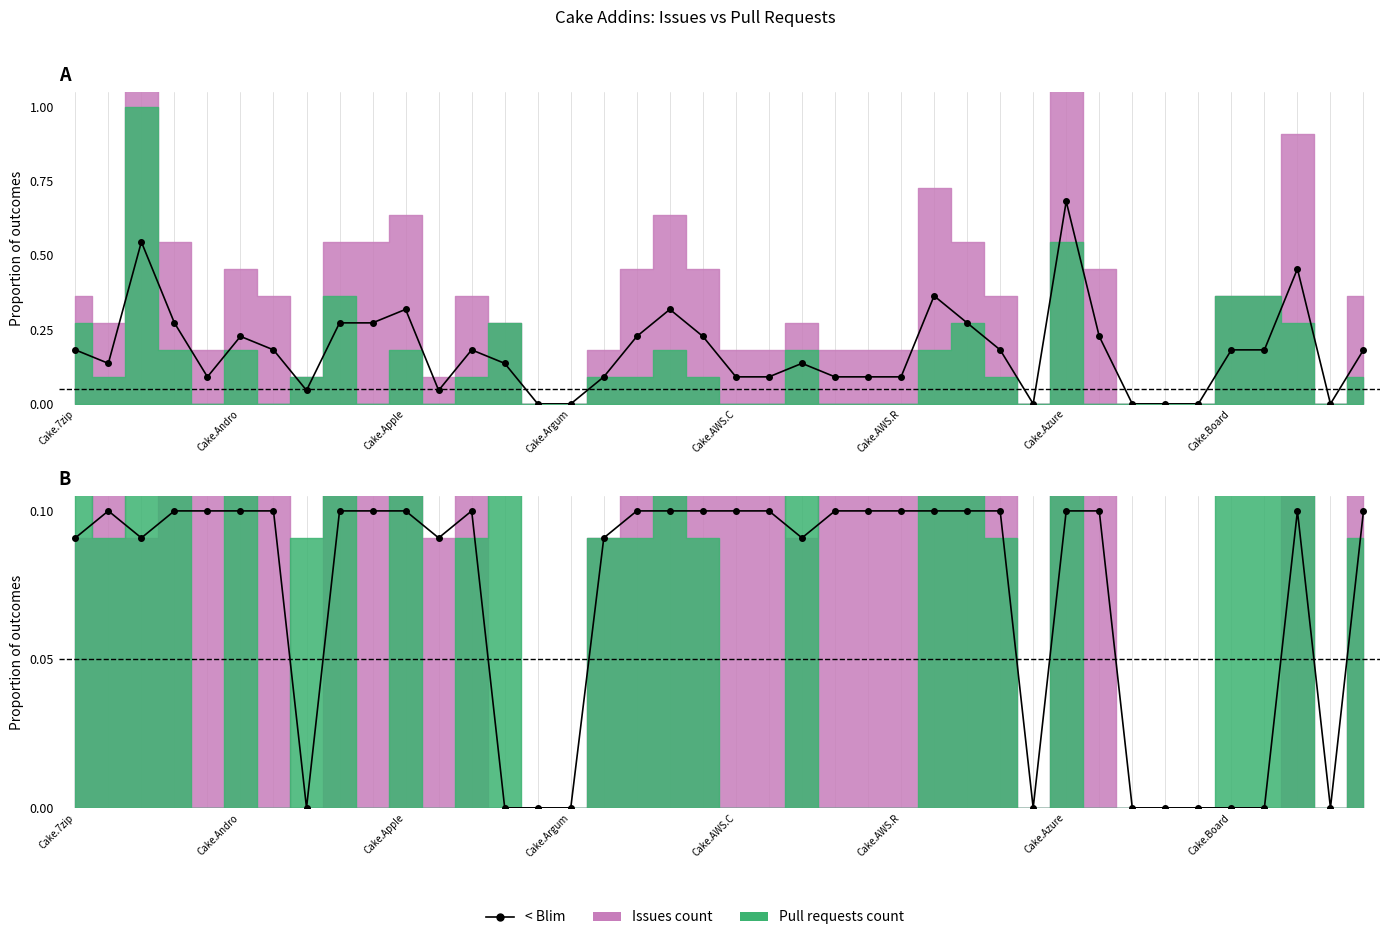

Does the chart have visible grid lines?

No